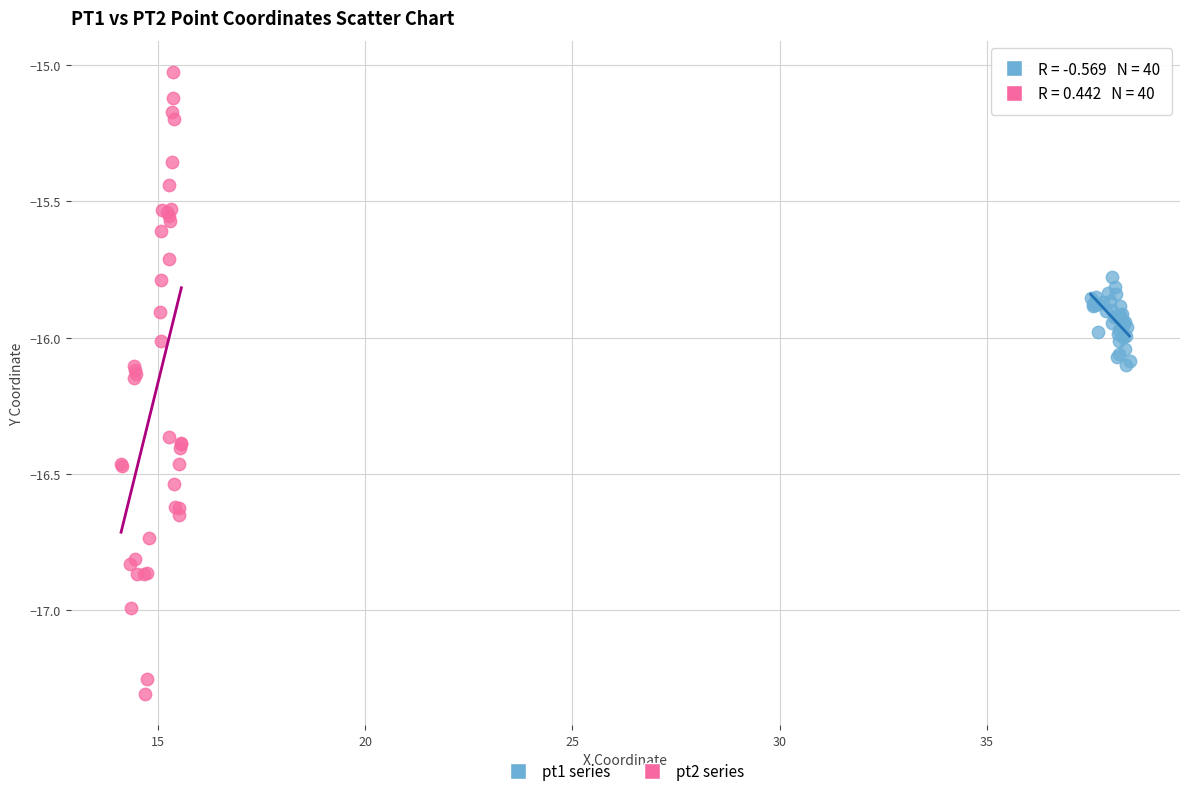

Which series has the widest spread of Y values?

pt2 series